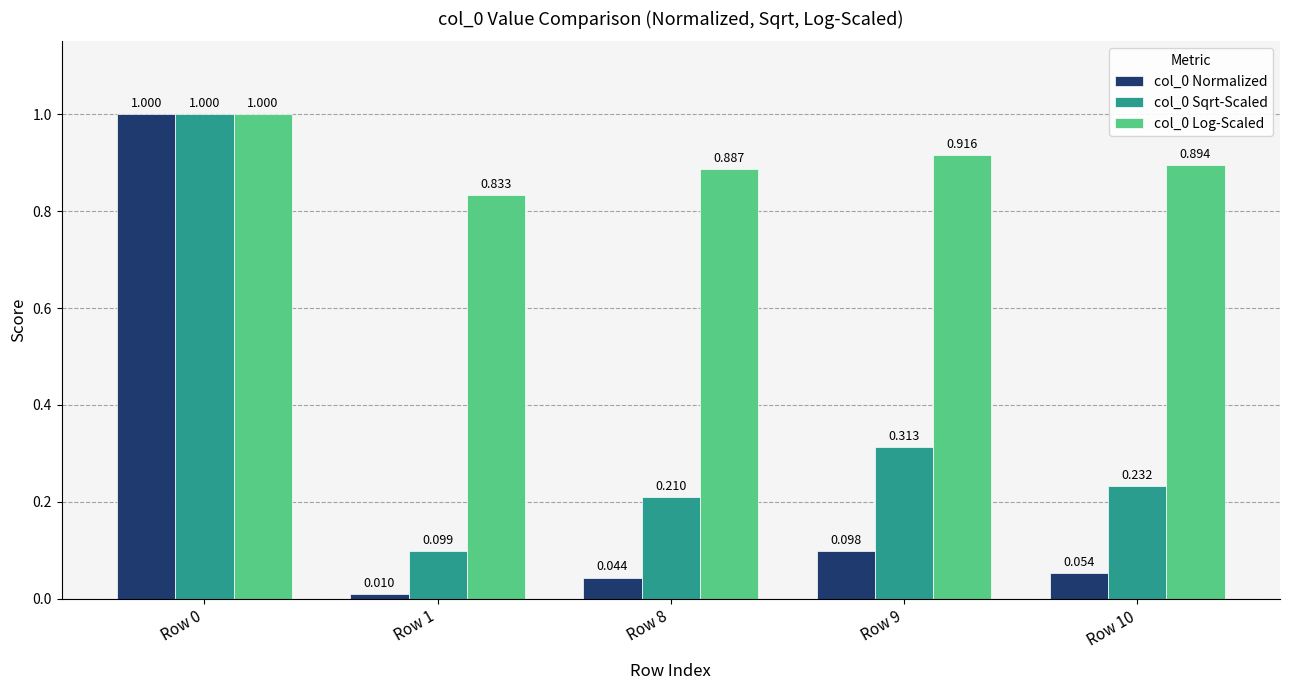

What is the difference between the highest and lowest values at Row 10?

0.8